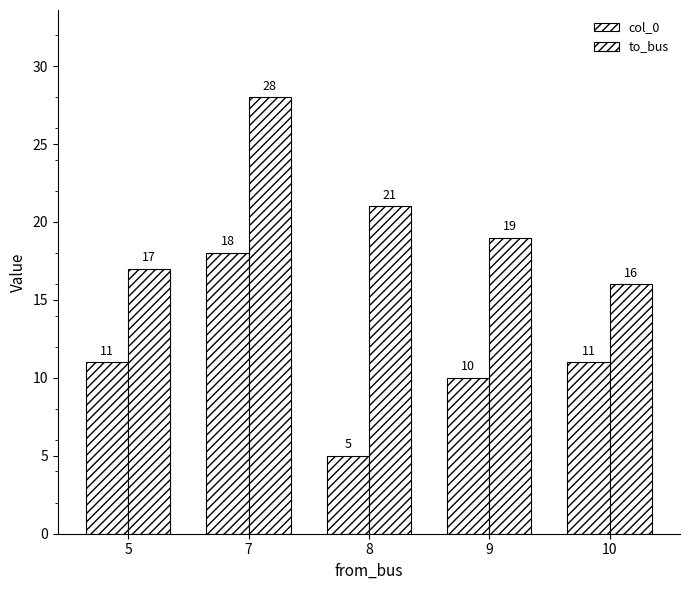

What is the difference between the maximum and minimum values in the col_0 series?

13